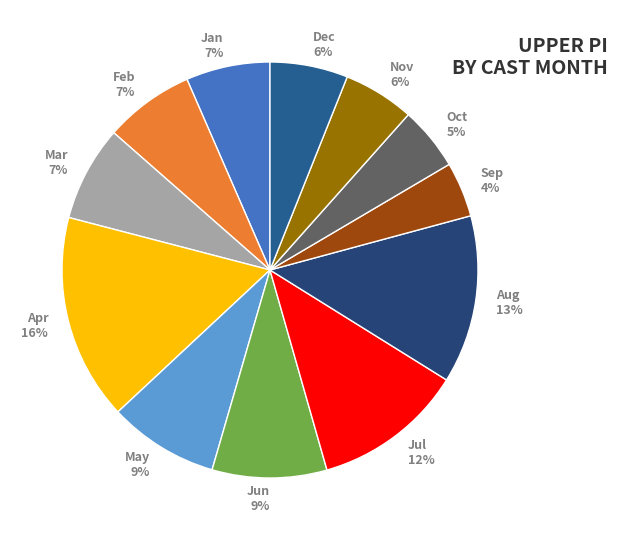

Does any single category account for the majority?

No